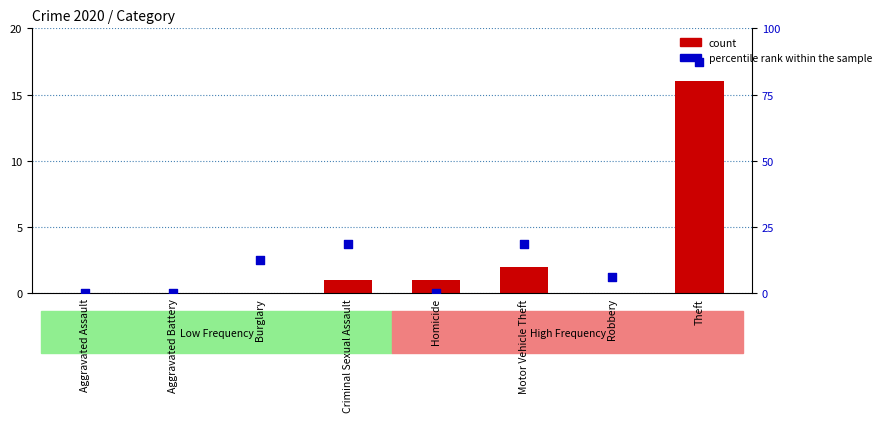

What is the total value across all series at Burglary?

12.5